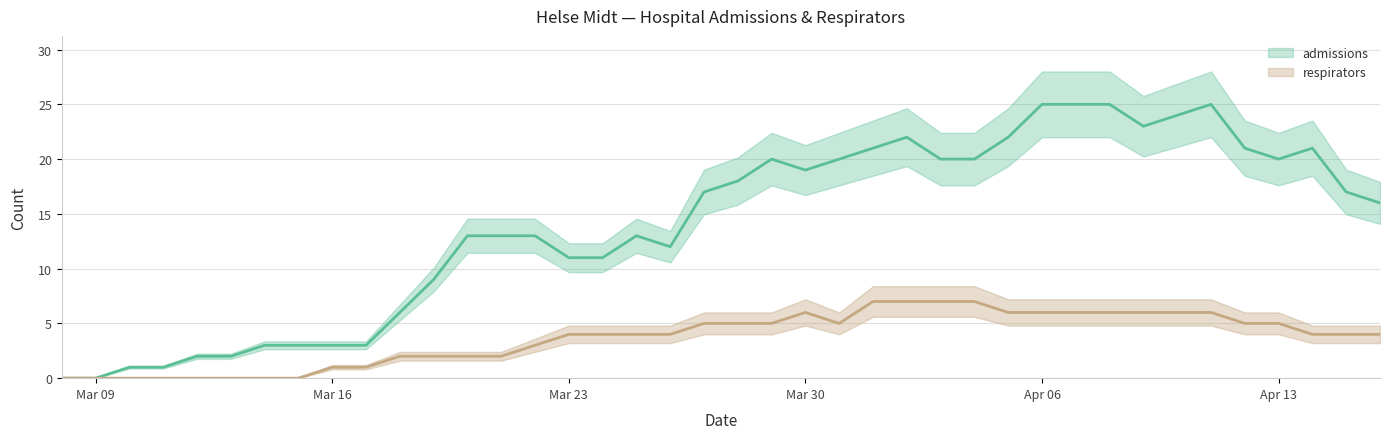

Is this an area chart (filled region under the line)?

No